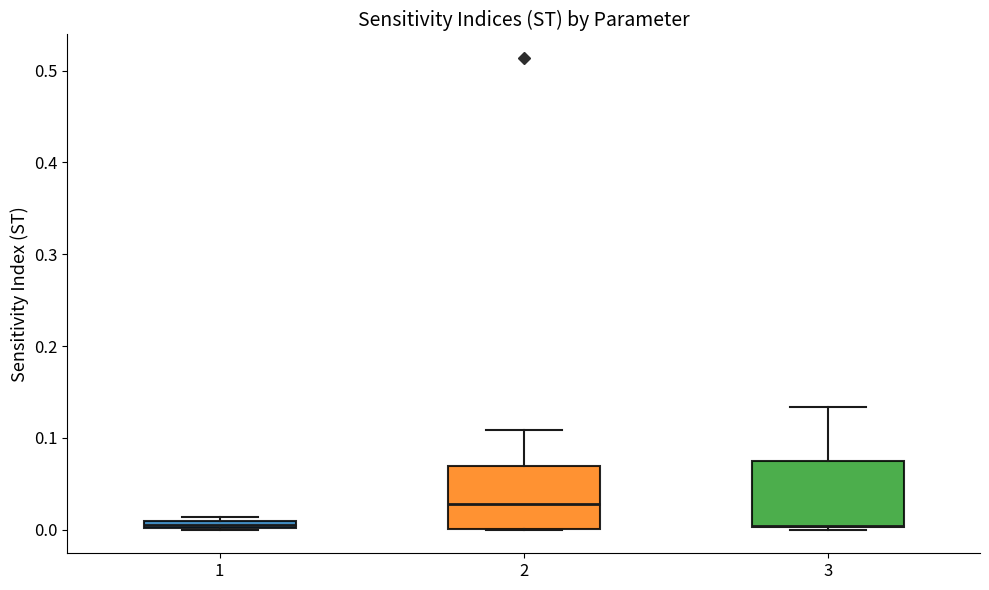

Where is the lower edge of the box at x = 2 on the y-axis? The values are not printed on the chart, so give them approximately, as read against the axis.

0.00